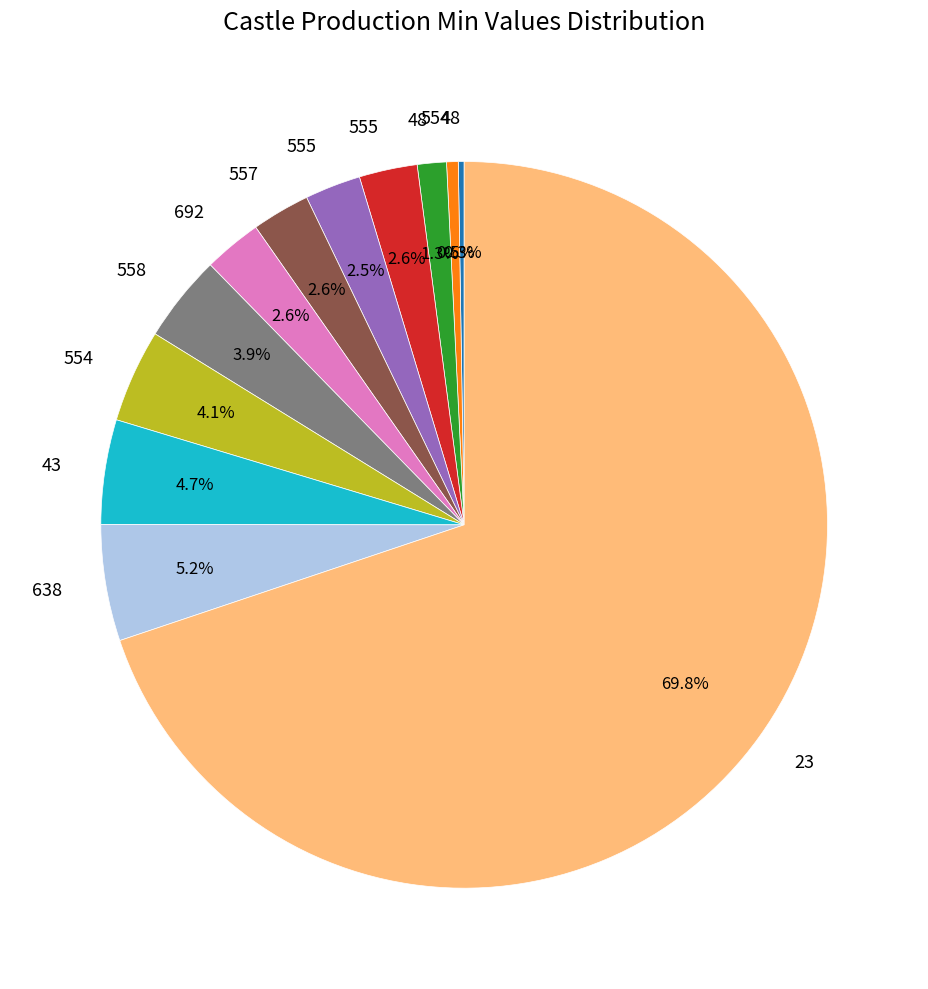

Does any single category account for the majority?

Yes